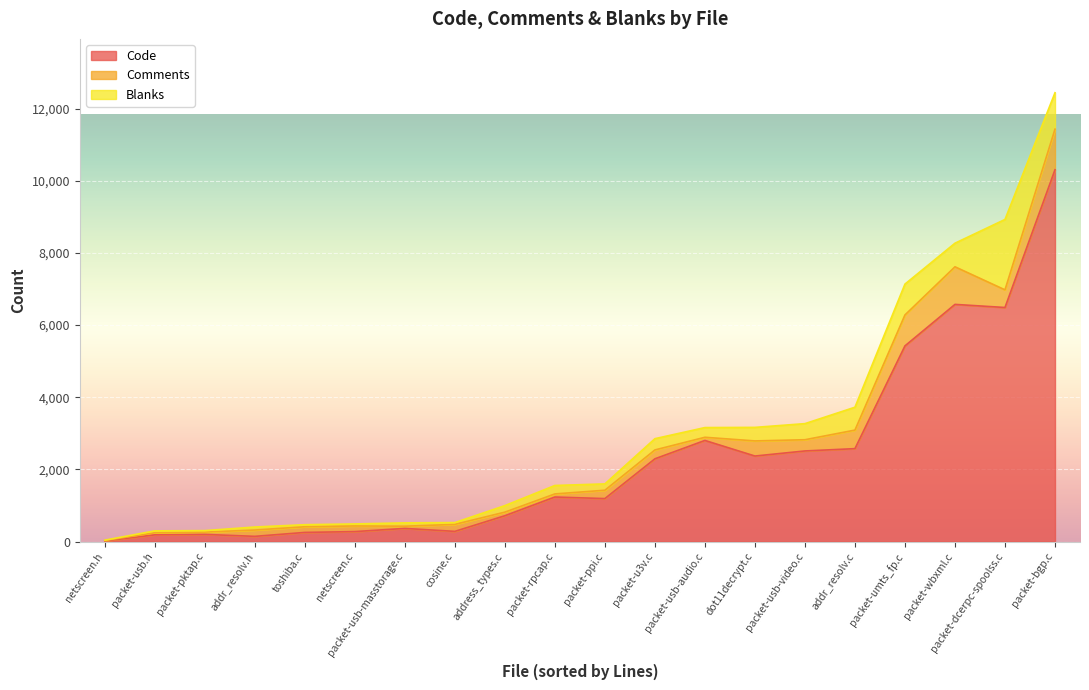

What is the maximum value shown in the chart?

10305